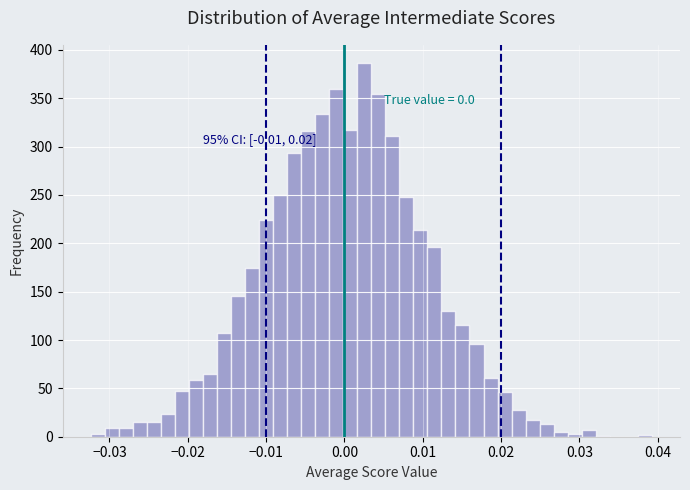

Read against the x-axis, roughly where is the centre of the tallest bar?

0.003